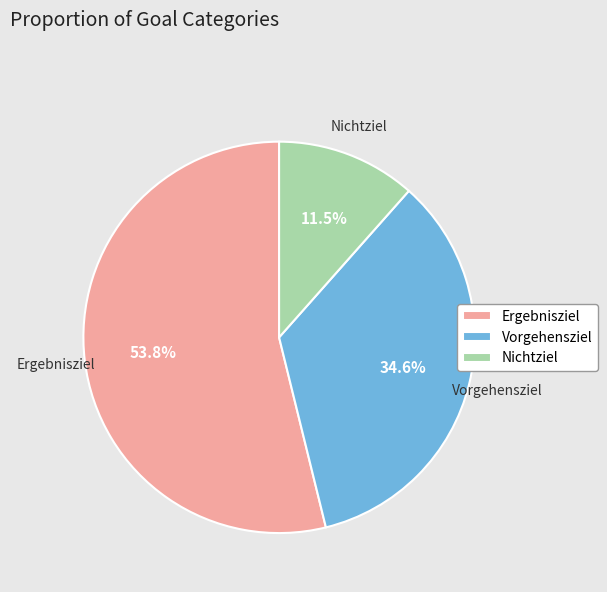

Which slice is the smallest?

Nichtziel